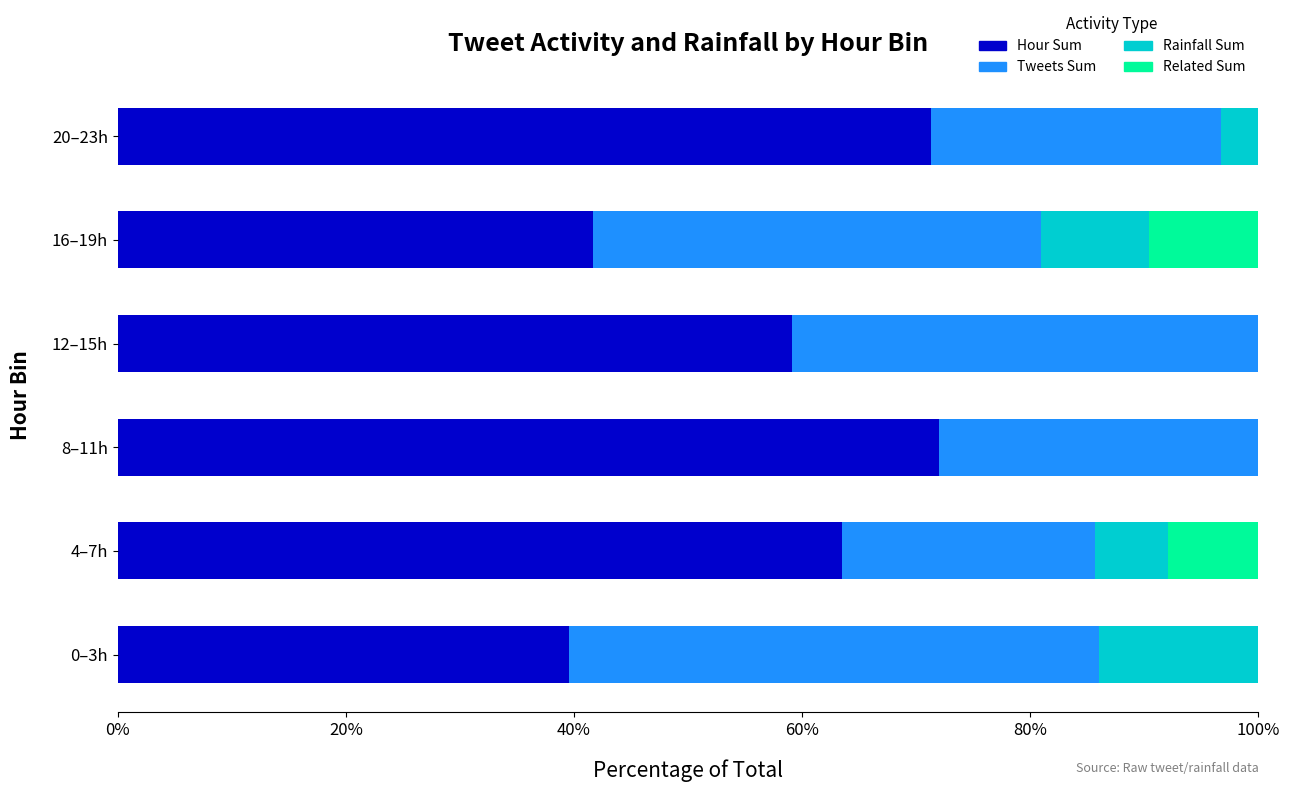

What is the sum of all Hour Sum values?

347.1